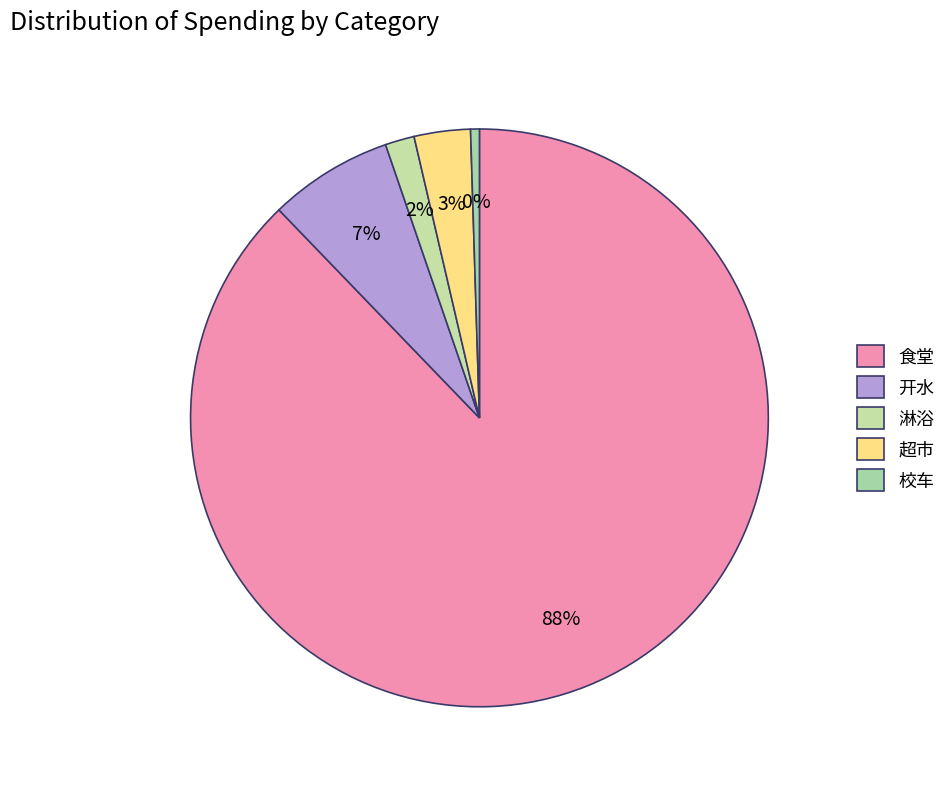

Is it true that 淋浴 is 2% of the pie?

True